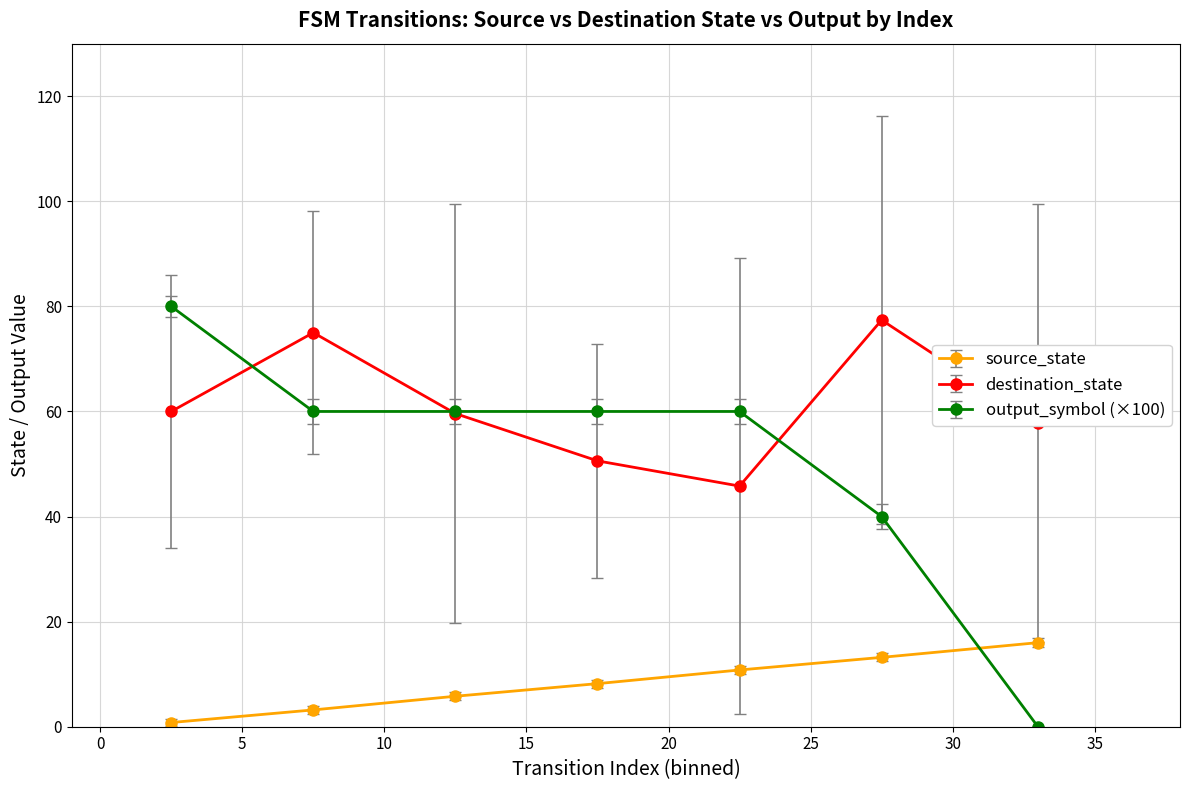

Which series has the largest total across all categories?

destination_state